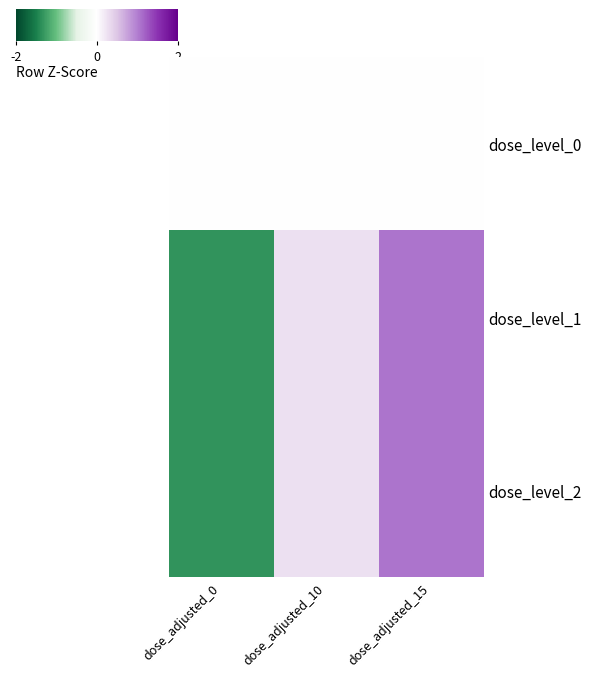

At how many categories does at least one series exceed 0?

2